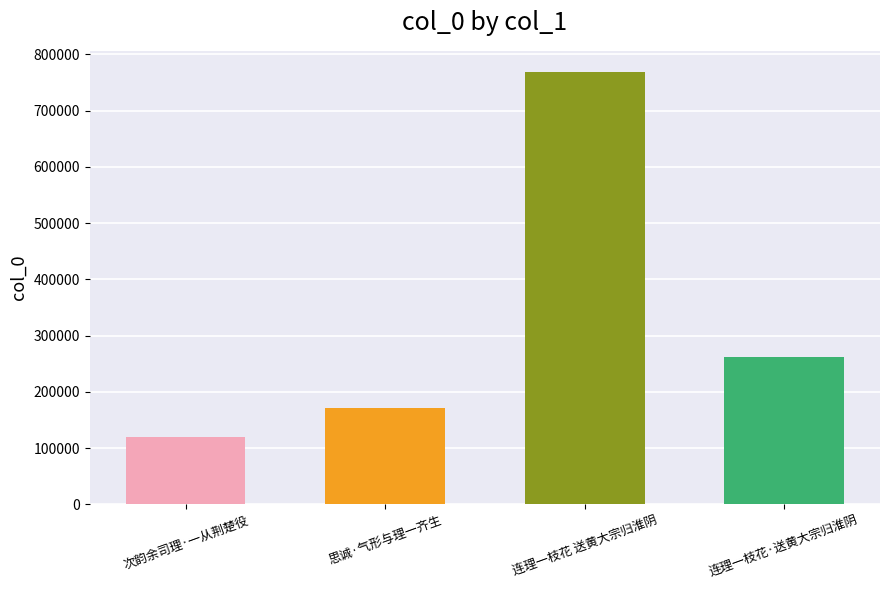

What is the change in value from 连理一枝花 送黄大宗归淮阴 to 连理一枝花·送黄大宗归淮阴?

-506190